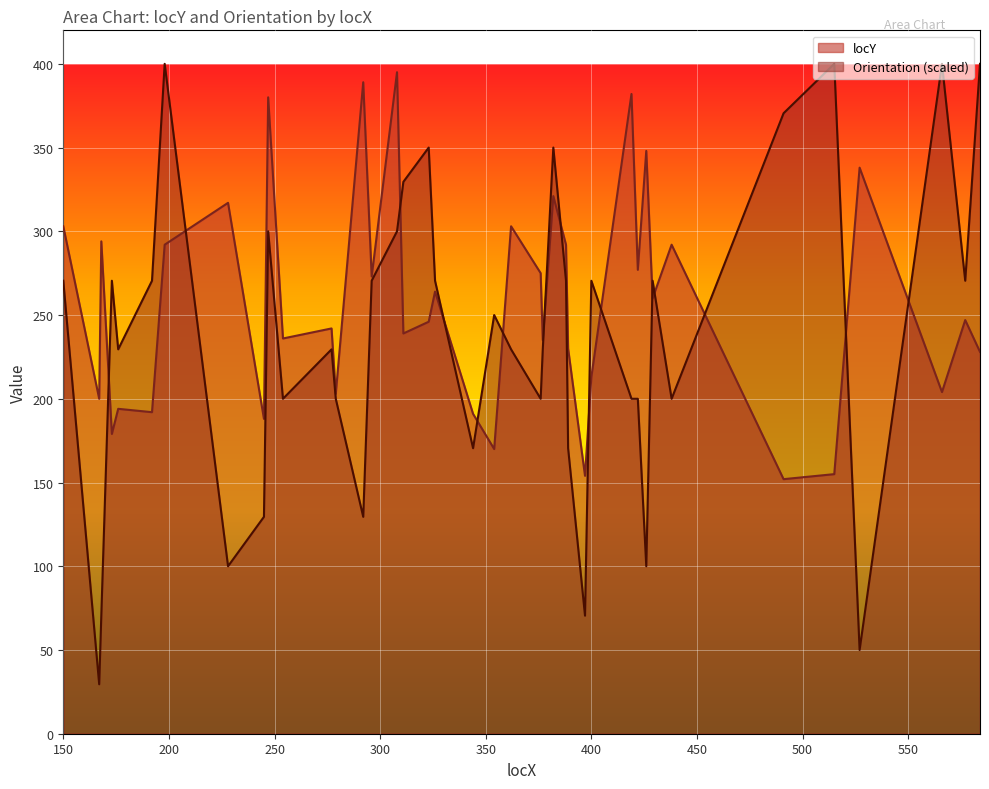

What is the spread (max minus min) of values at 198?

108.0